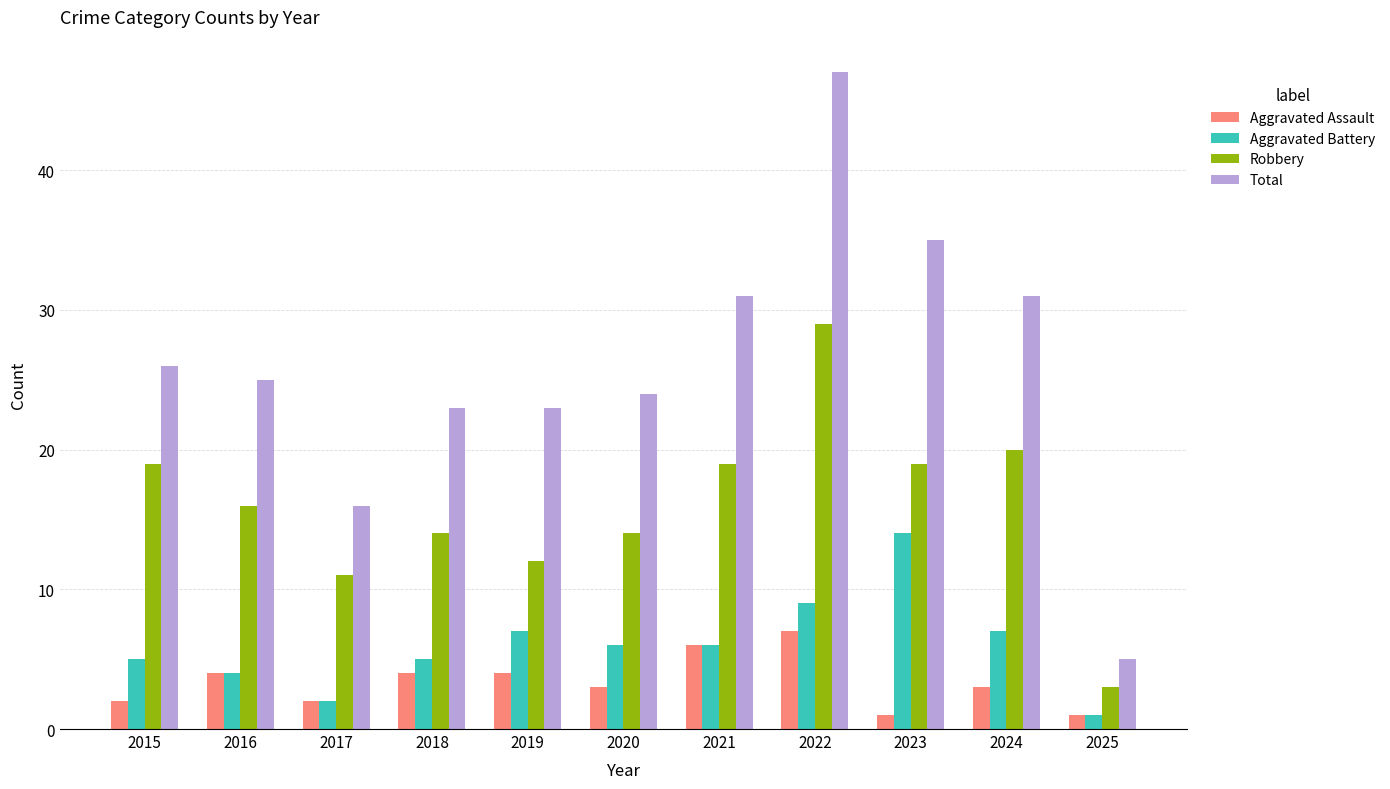

Count the number of categories in the chart.

11